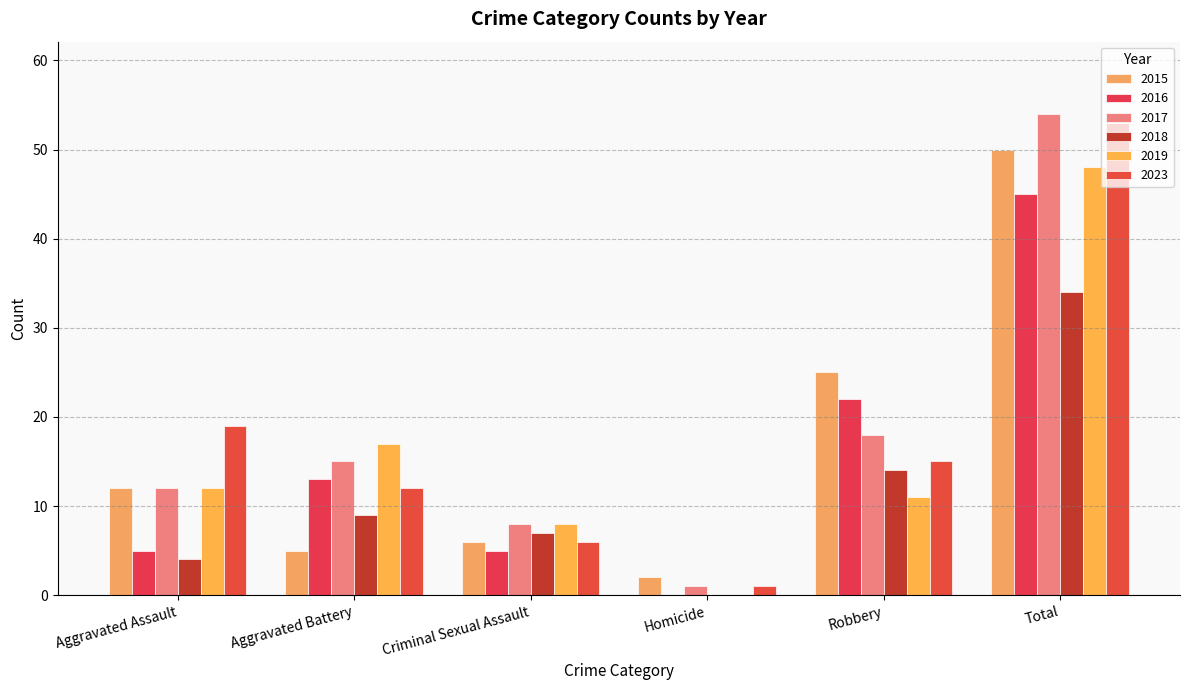

What is the difference between the highest and lowest values at Robbery?

14